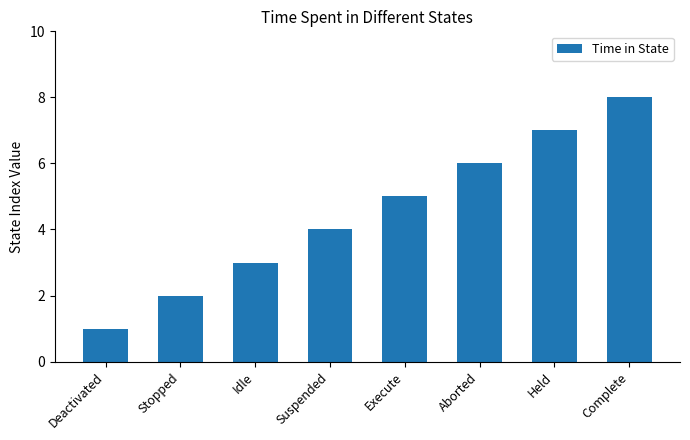

Reading right to left, extract all data points from this chart.

Complete=8	Held=7	Aborted=6	Execute=5	Suspended=4	Idle=3	Stopped=2	Deactivated=1